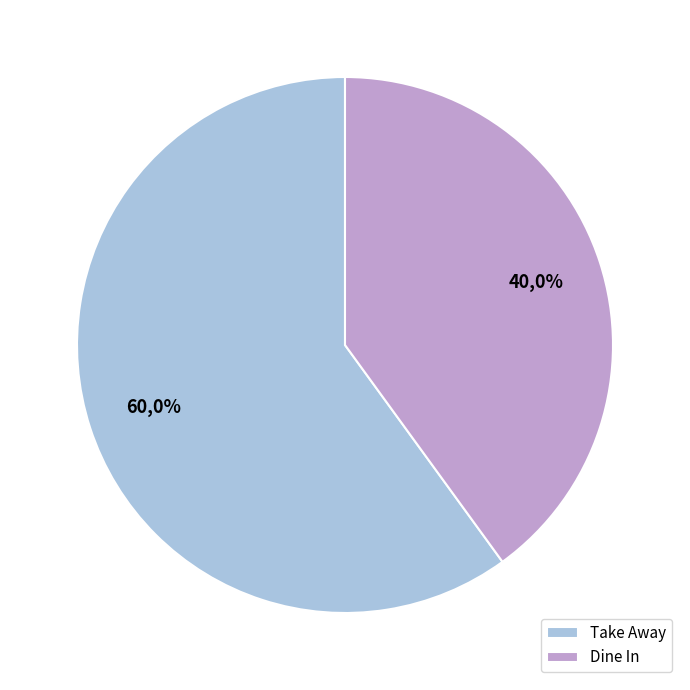

Which category accounts for the majority?

Take Away